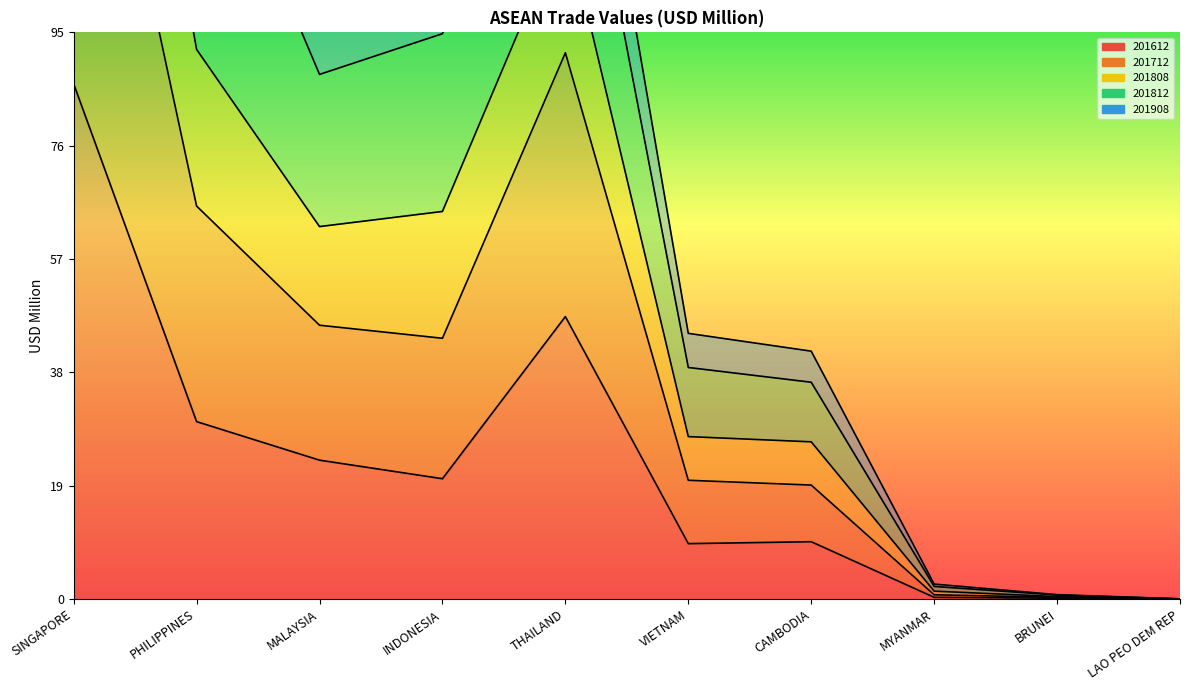

Which series has the widest spread of values?

201808